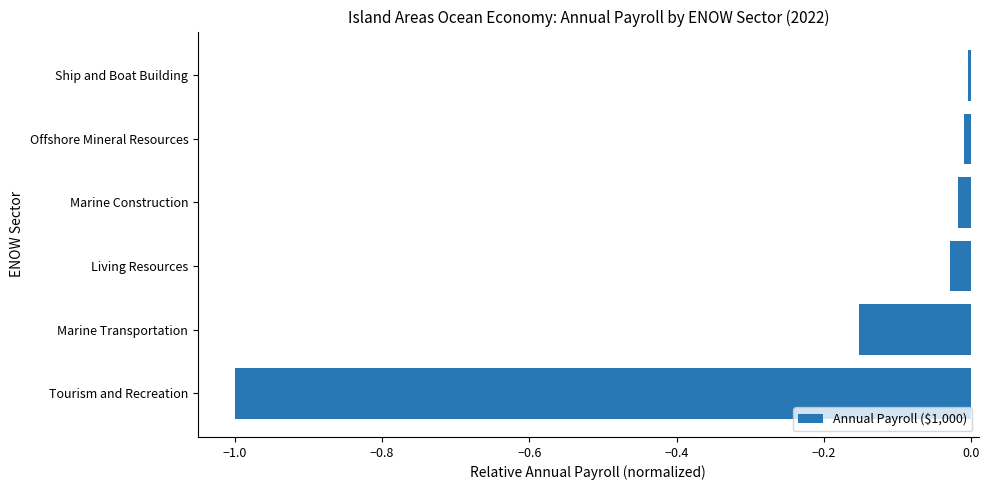

Is it true that the value at Living Resources is -0.0?

True